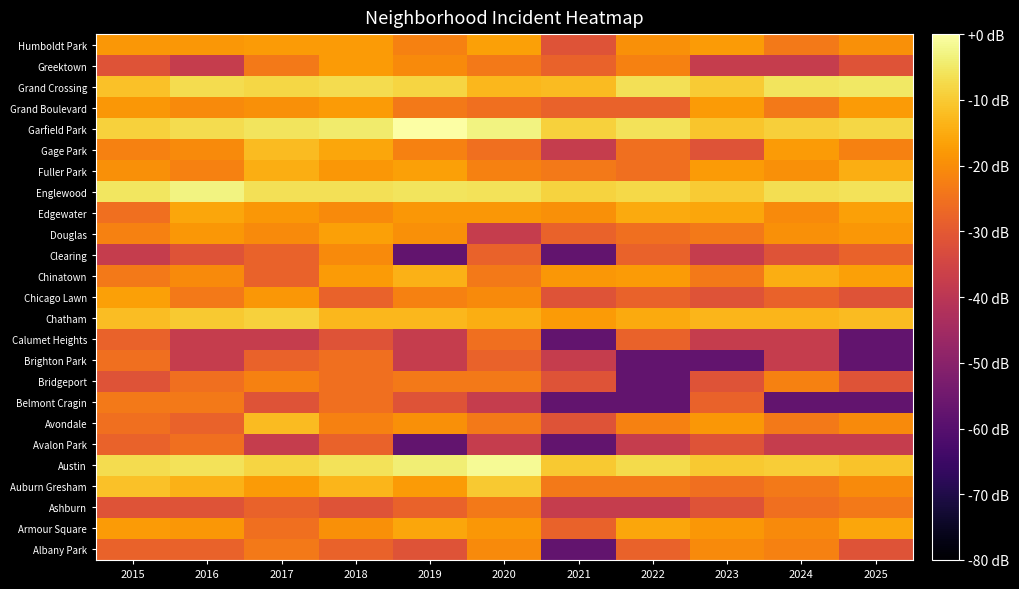

At which category is the sum across all series the highest?

2018